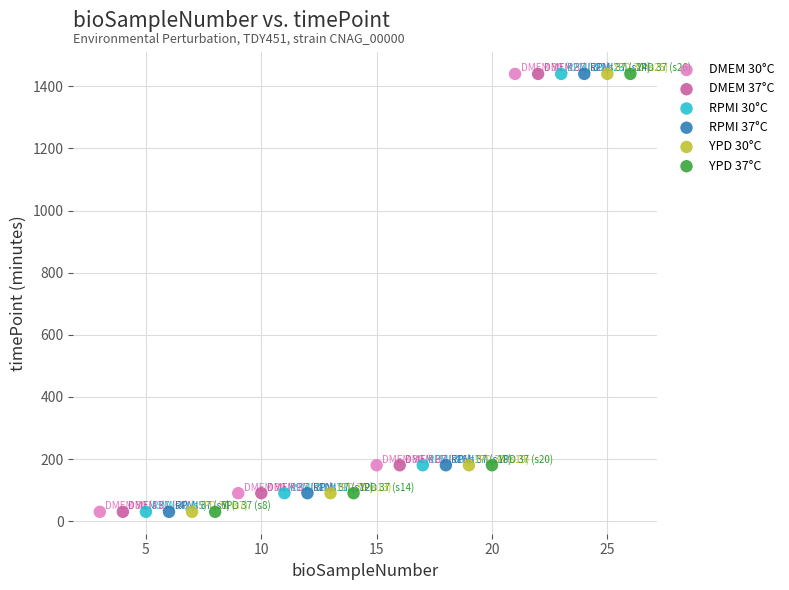

What are all the series names shown in the legend?

DMEM 30°C, DMEM 37°C, RPMI 30°C, RPMI 37°C, YPD 30°C, YPD 37°C